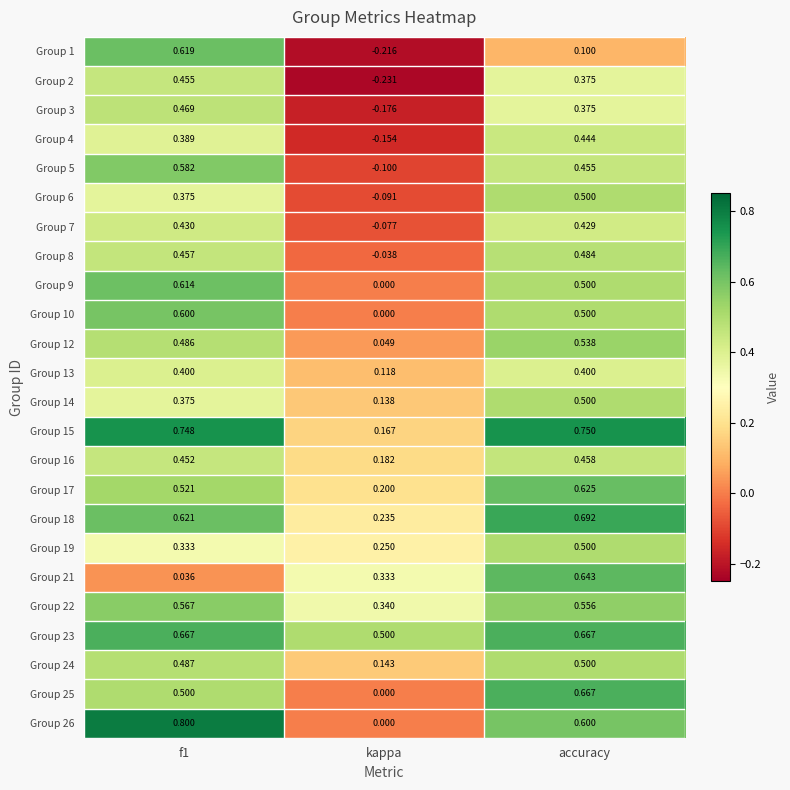

Which series has the largest range (max minus min)?

Group 1